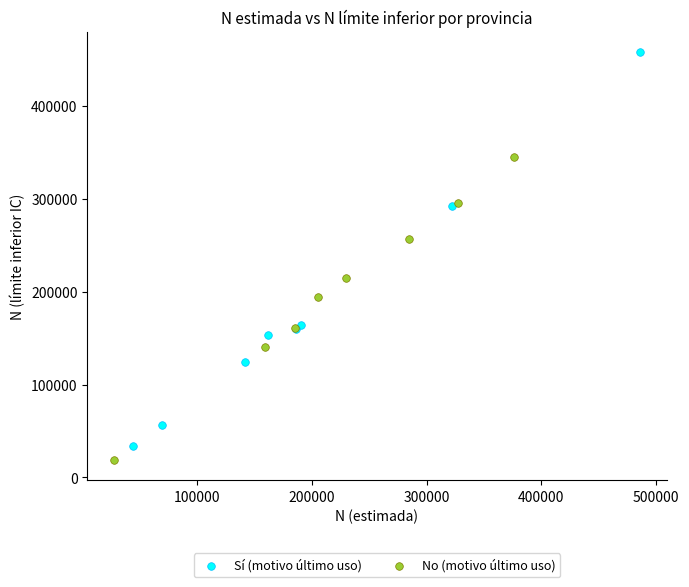

Which series has the largest Y range (max minus min)?

Sí (motivo último uso)